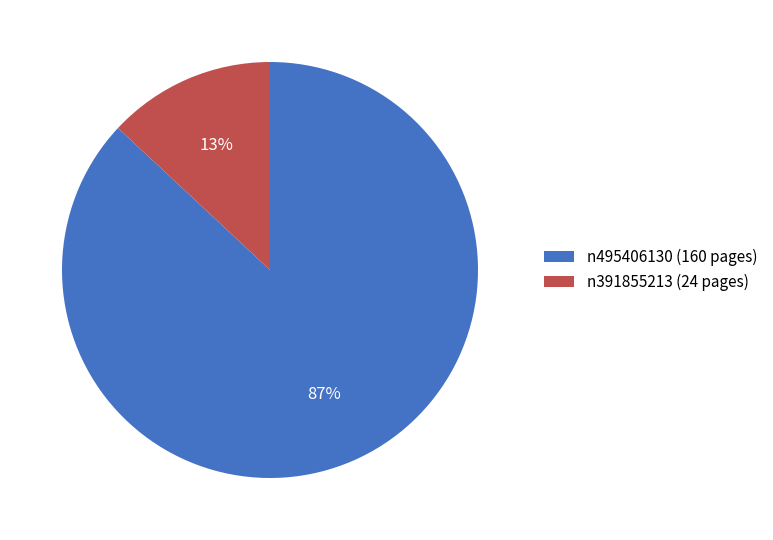

The n495406130 (160 pages) slice represents 99% of the pie. True or false?

False